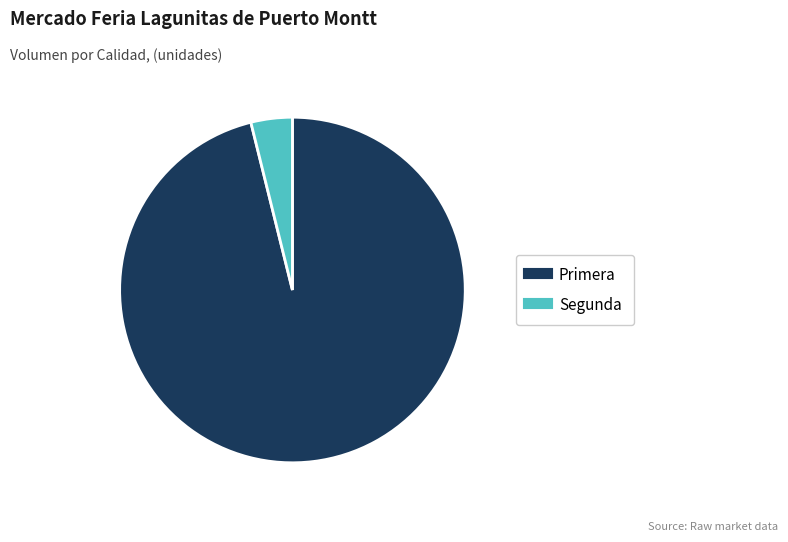

Count the number of slices in the pie.

2